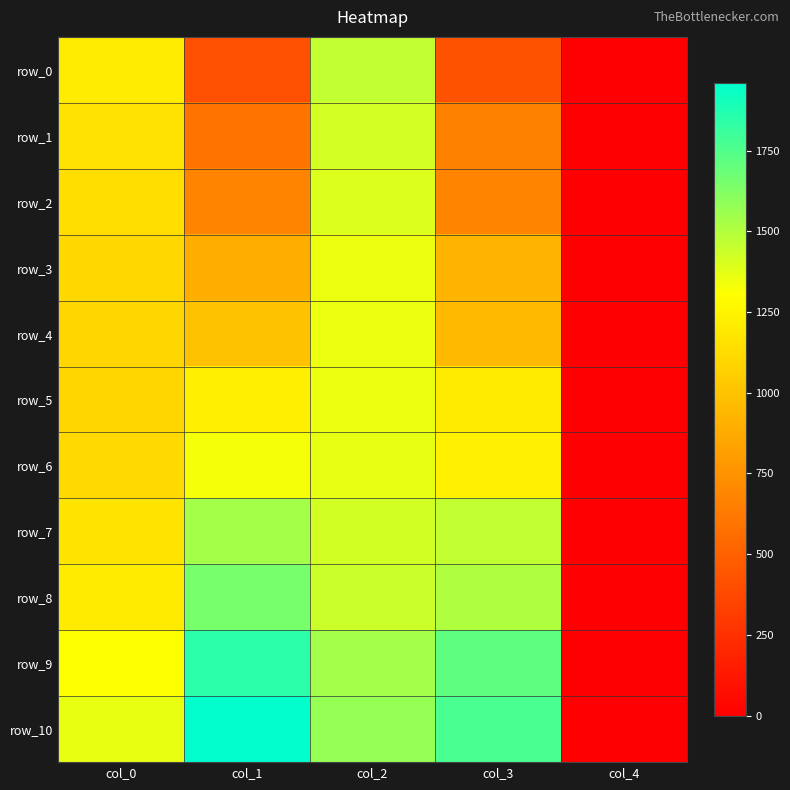

What is the sum of the row_3 values at col_3 and col_1?

1822.6